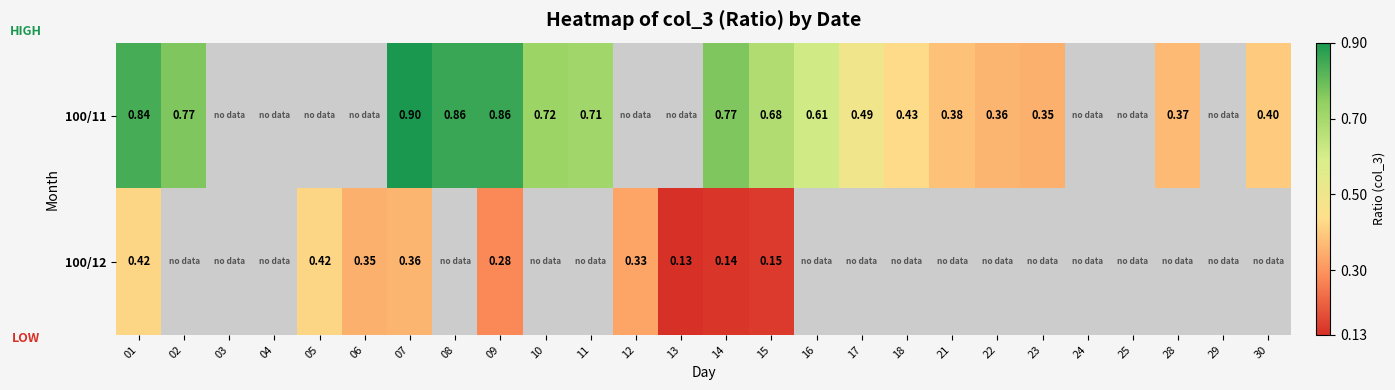

How many values in the 100/12 series exceed 0?

9